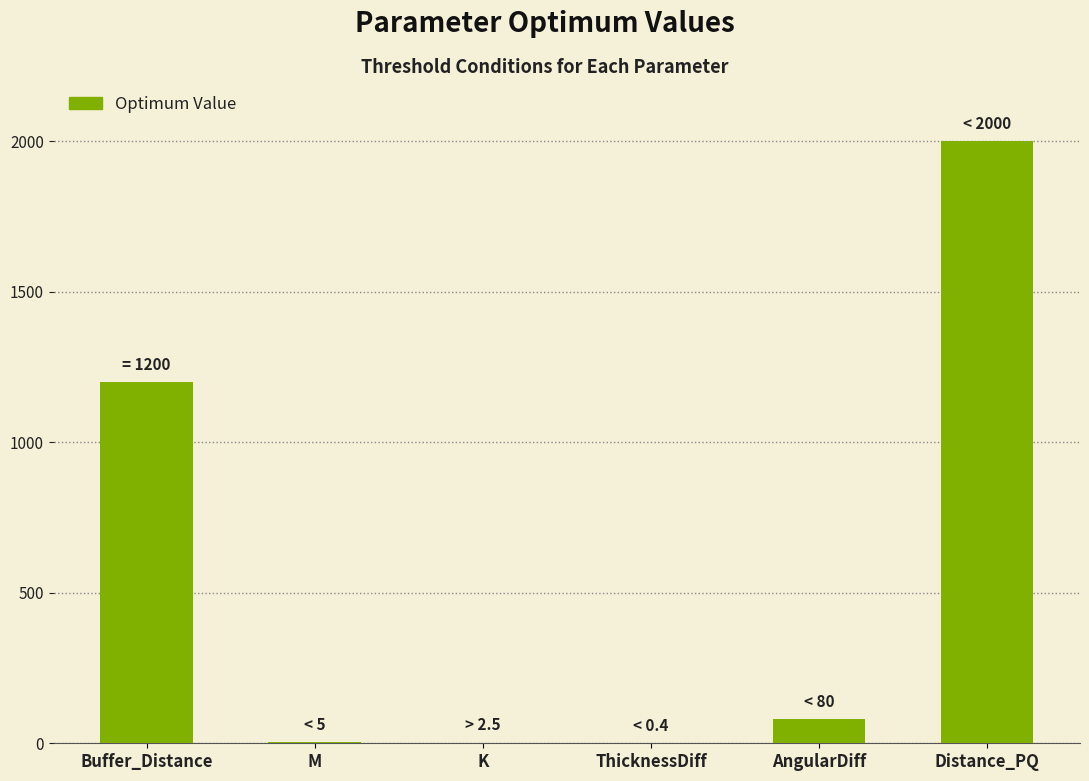

What is the greatest value displayed?

2000.0